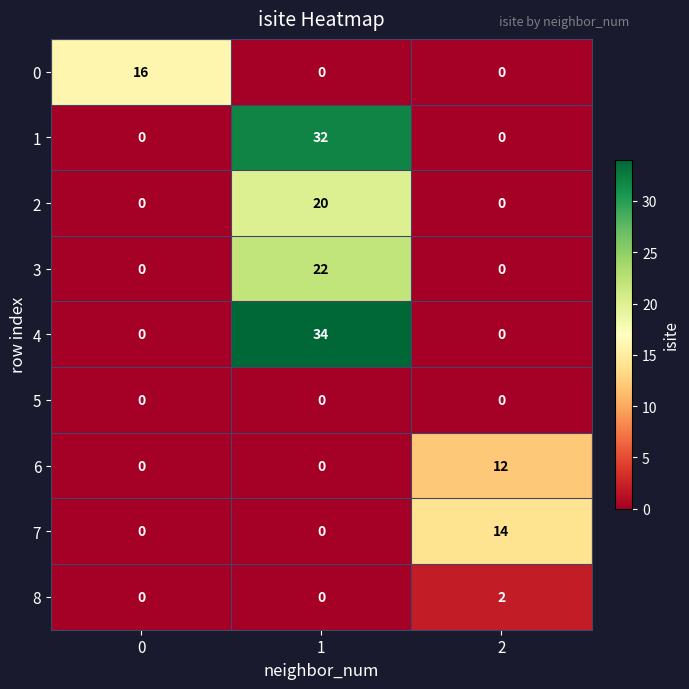

Rank the series by their maximum value, from highest to lowest.

4, 1, 3, 2, 0, 7, 6, 8, 5